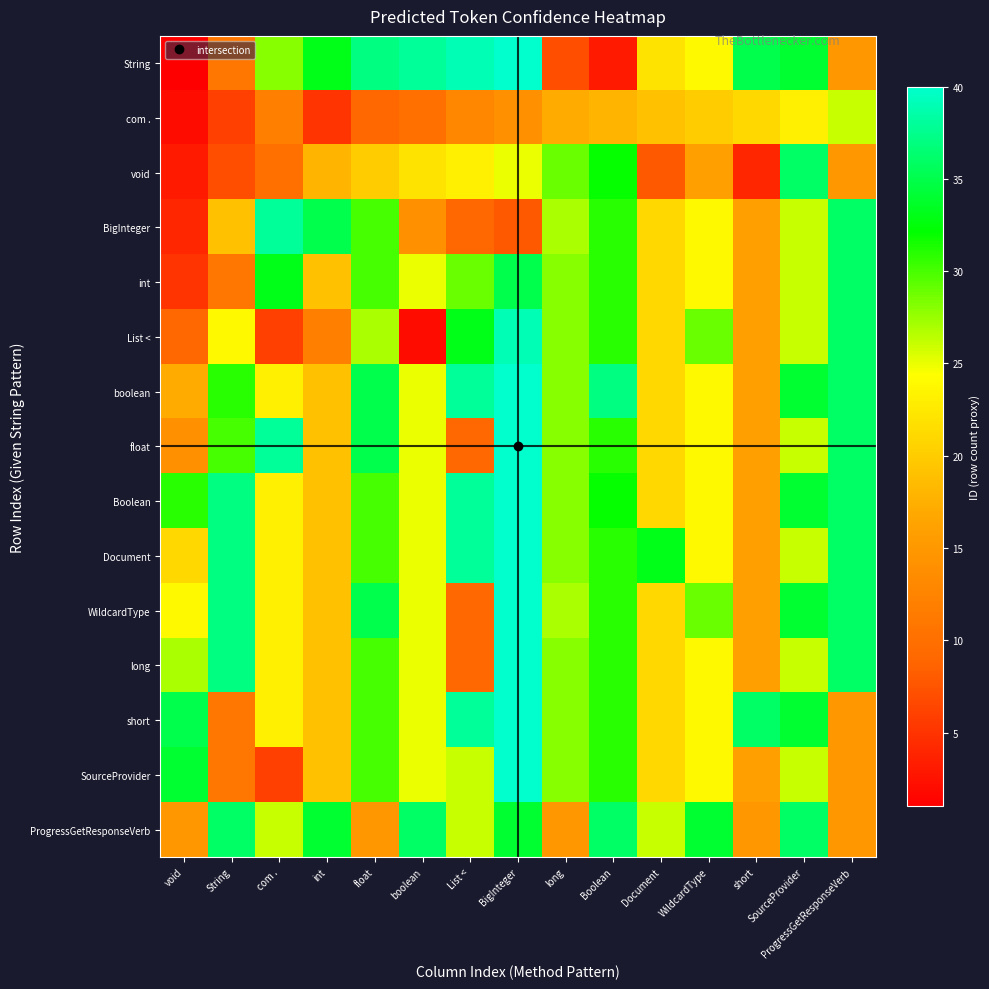

Between boolean and Document, which series saw the biggest shift?

List <